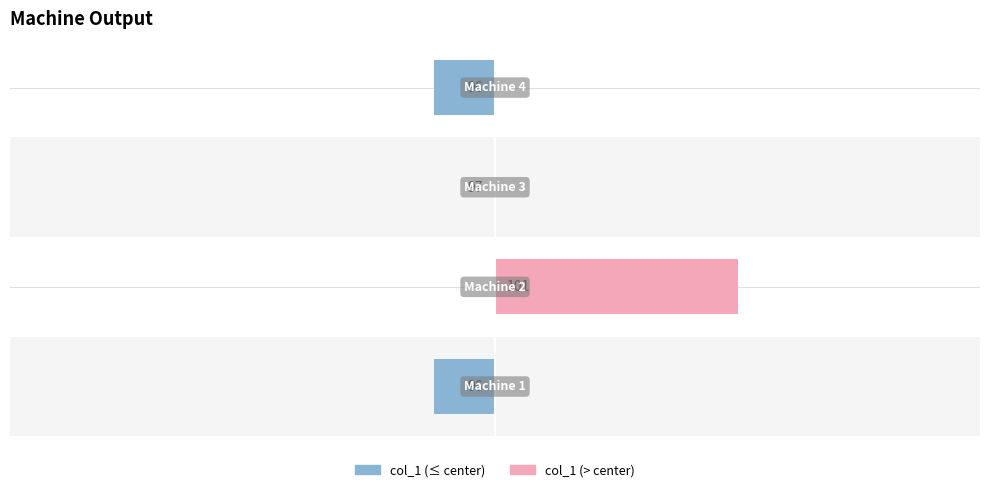

What is the minimum value shown in the chart?

96